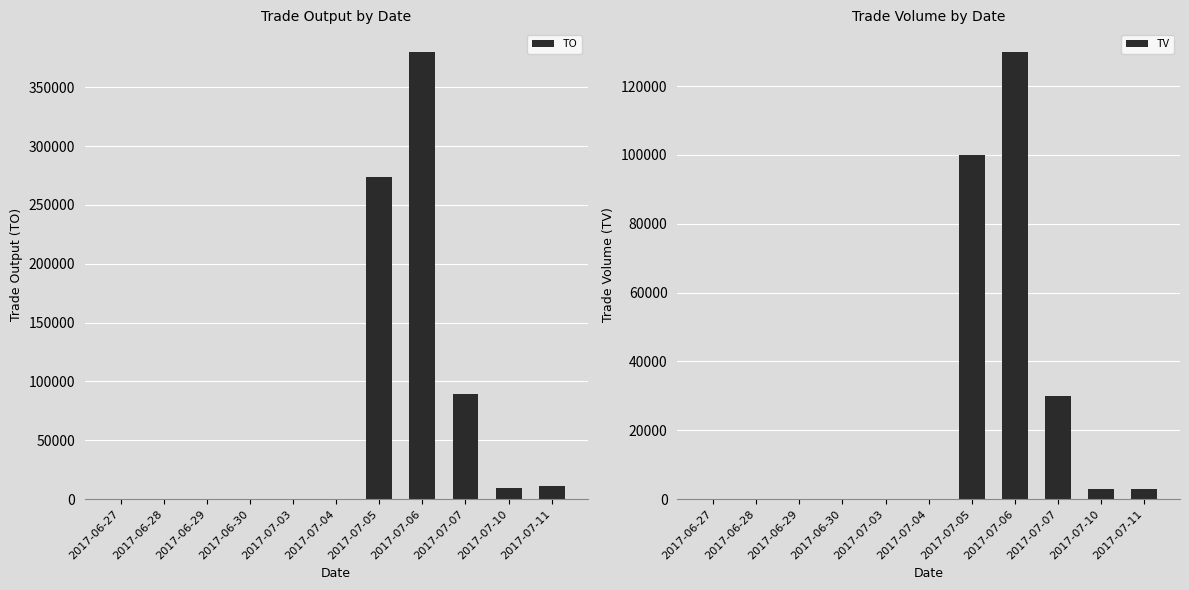

Reading left to right, transcribe all the data shown in this chart.

TO: 0	0	0	0	0	0	274000	380200	89040	9510	10770
TV: 0	0	0	0	0	0	100000	130000	30000	3000	3000